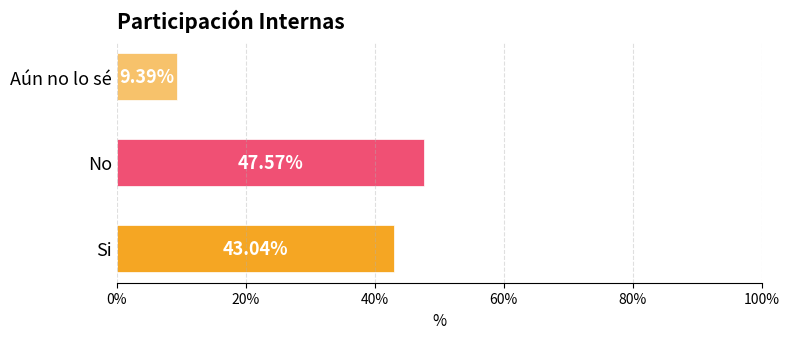

What is the greatest value displayed?

0.5